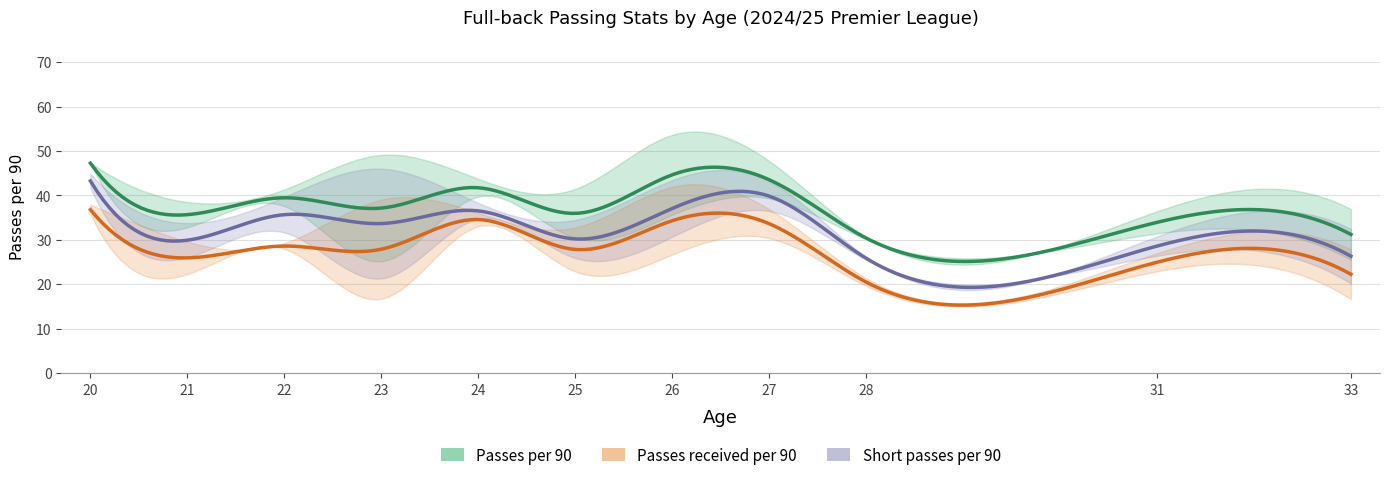

In Passes per 90, how many points are higher than both neighbors (excluding endpoints)?

12